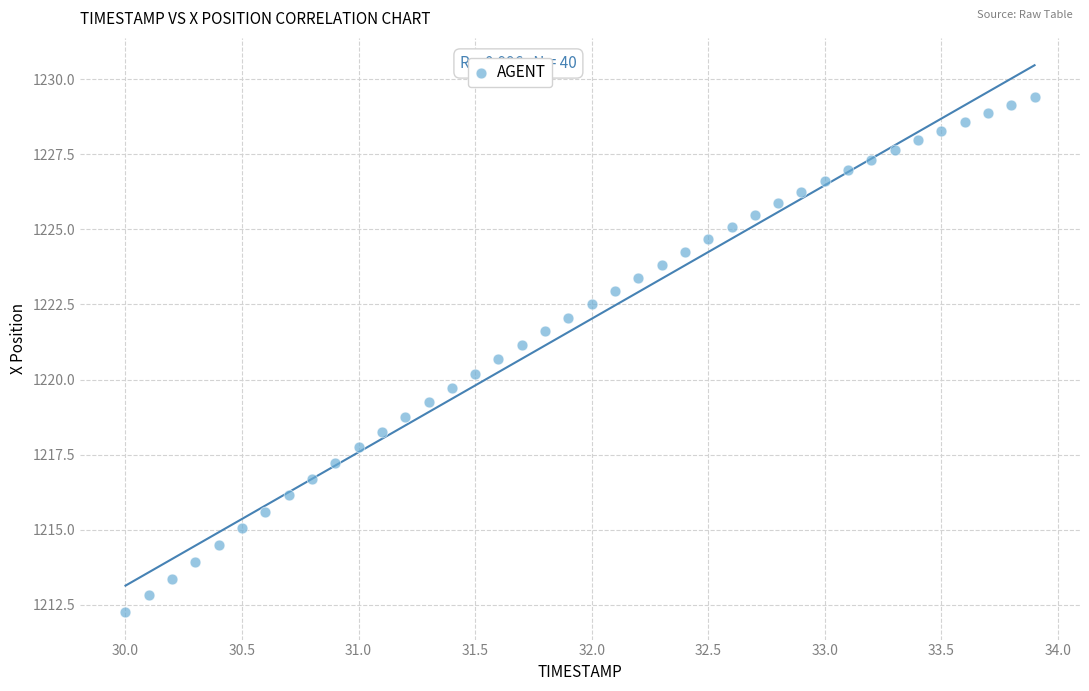

What is the range of X values (max minus min)?

3.9